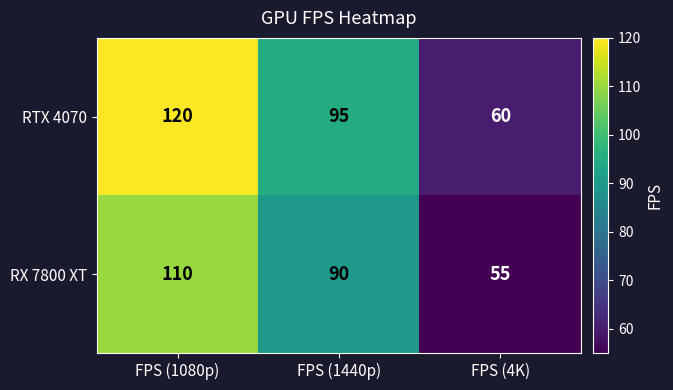

What is the greatest value displayed?

120